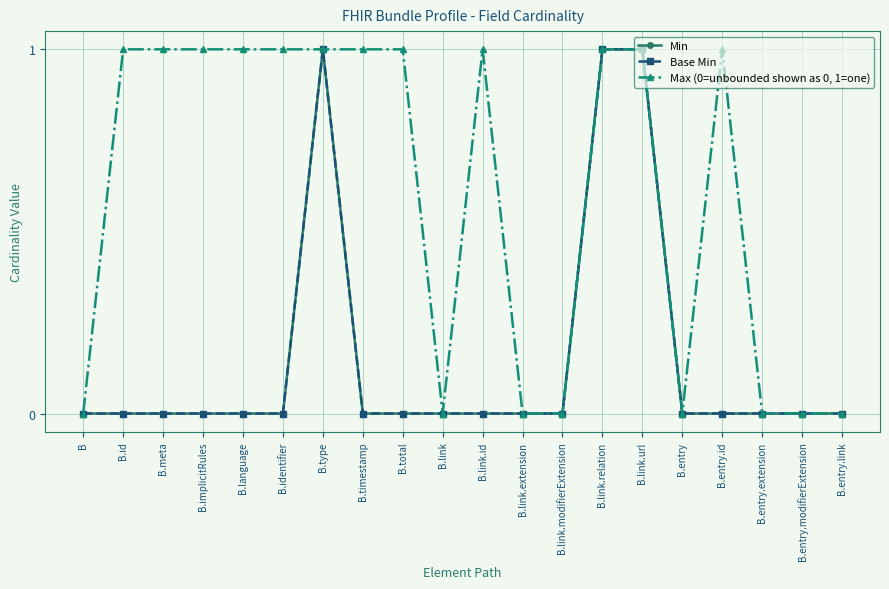

Is this an area chart (filled region under the line)?

No